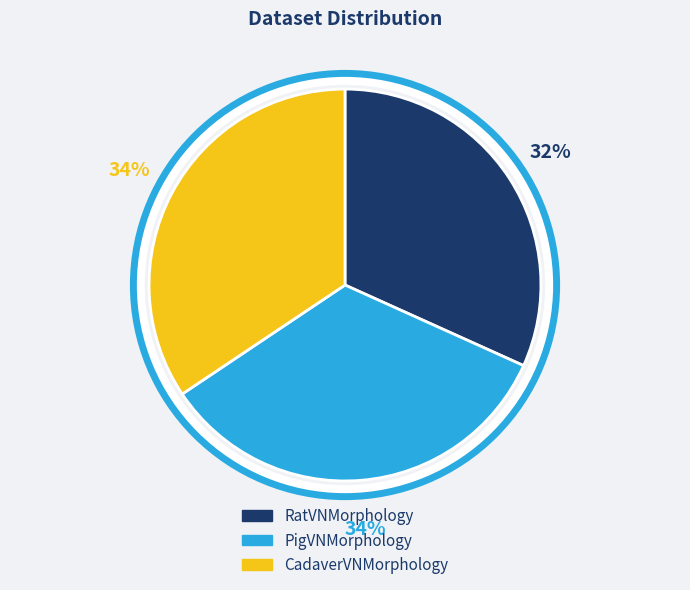

What is the ratio of the value at CadaverVNMorphology to the value at RatVNMorphology?

1.1